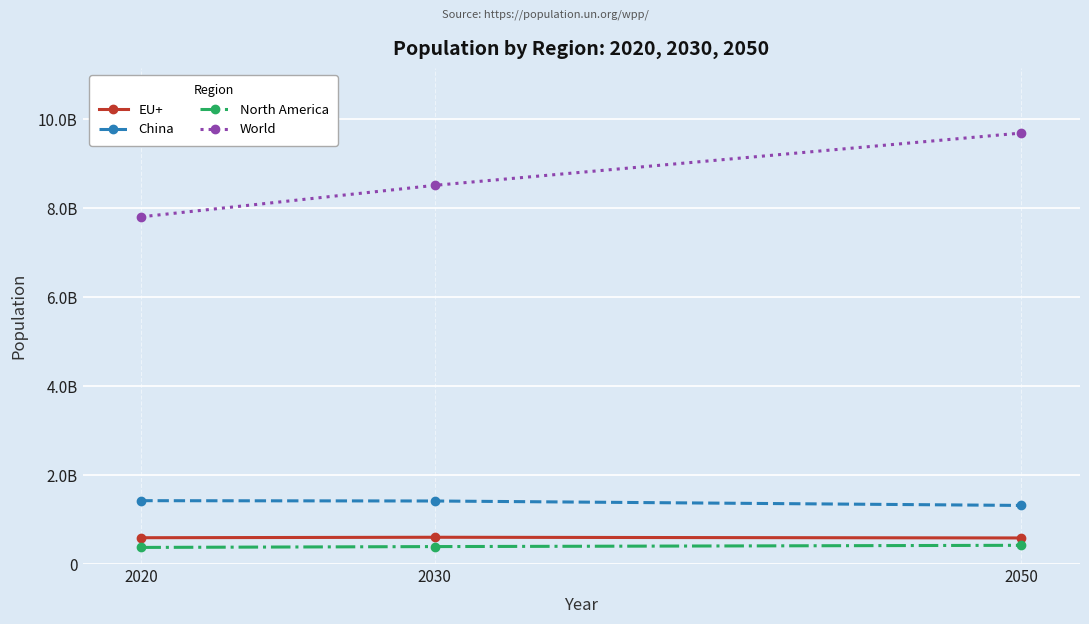

Which series changed the most between 2020 and 2030?

World